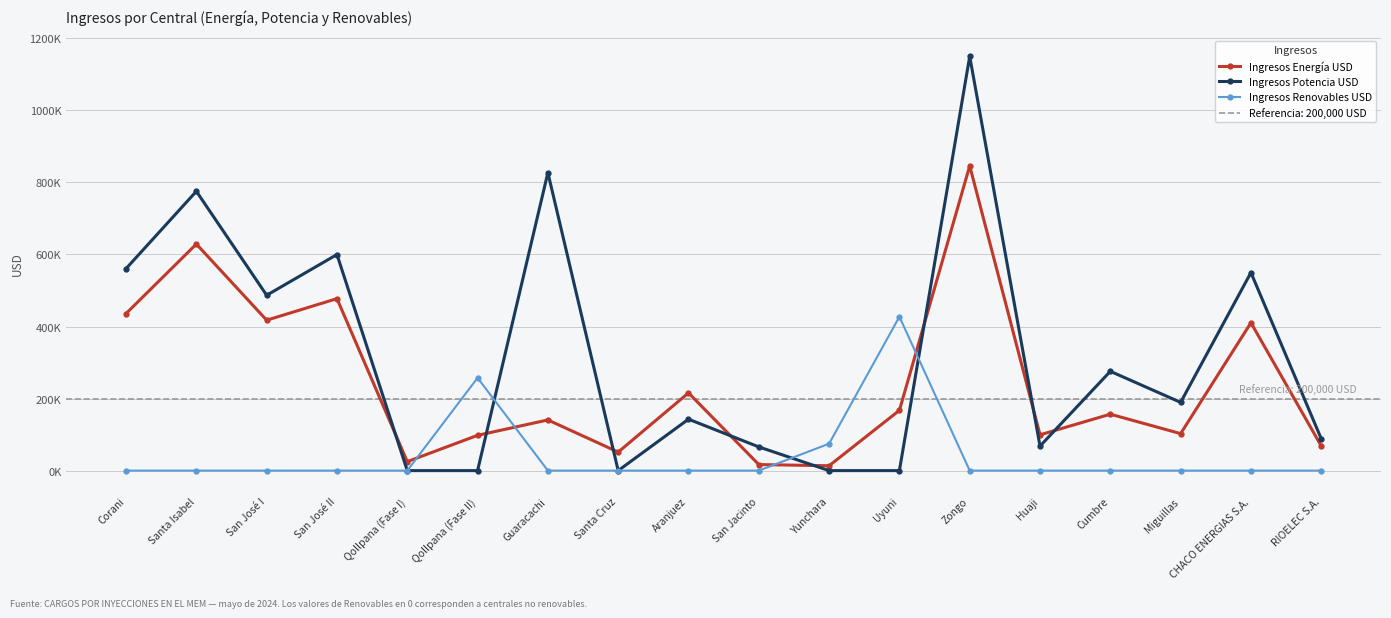

Is the value of Ingresos Potencia USD at Zongo greater than the value of Ingresos Energía USD at Guaracachi?

Yes